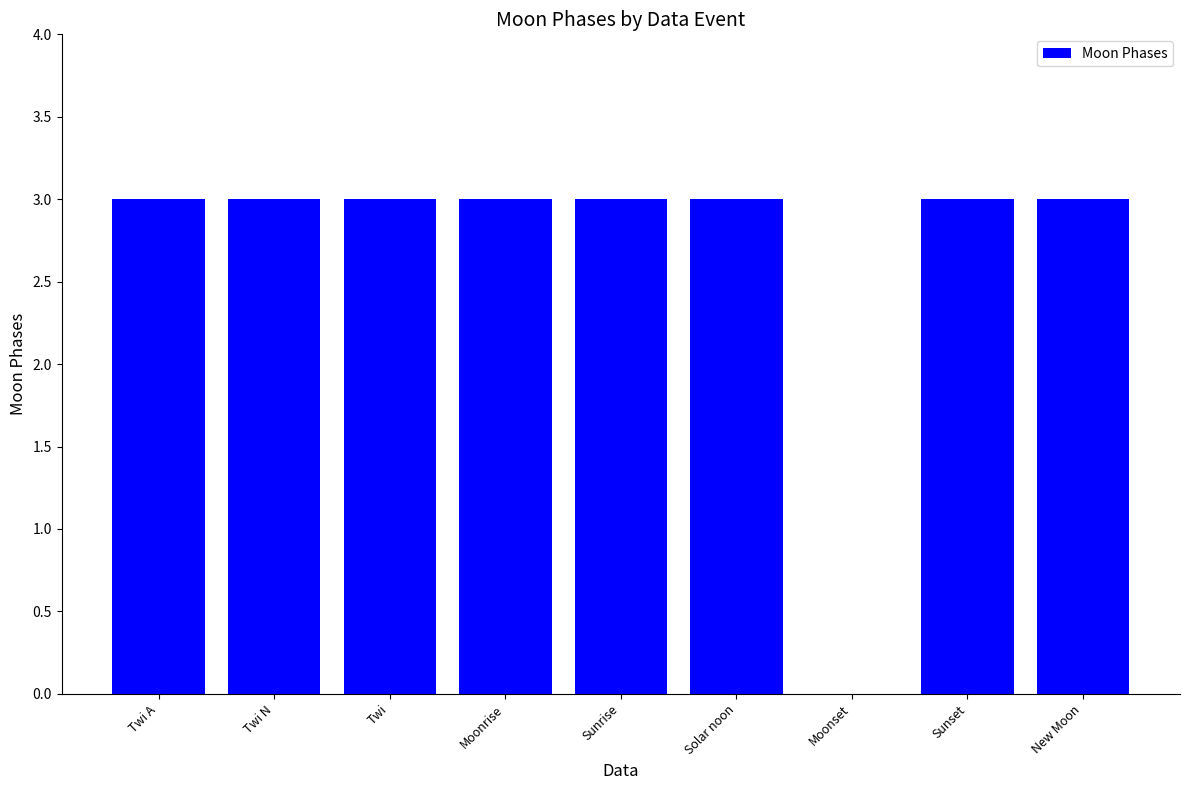

What is the sum of the values at Twi A and Sunrise?

6